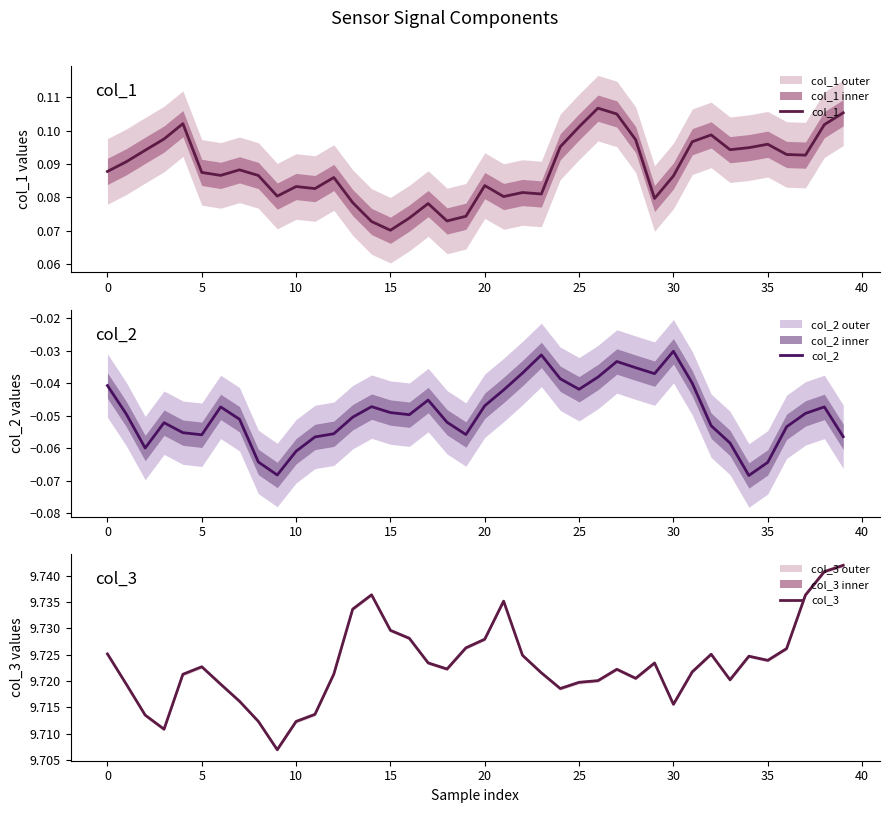

How many interior local peaks does the col_2 series have?

8